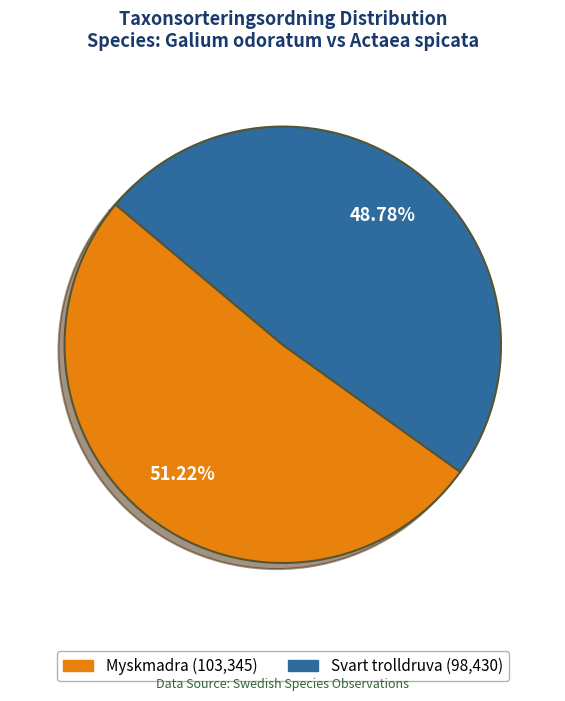

Which has a higher value, Myskmadra or Svart trolldruva?

Myskmadra